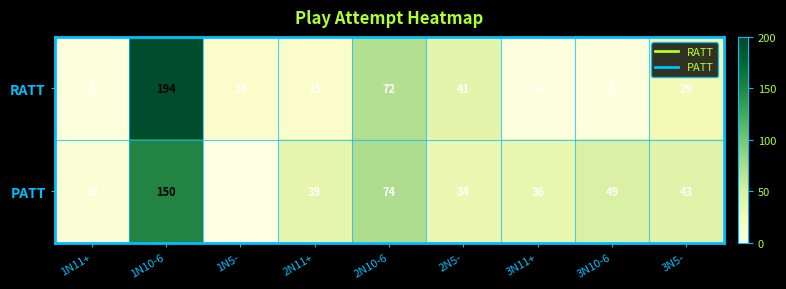

What is the minimum value for RATT?

4